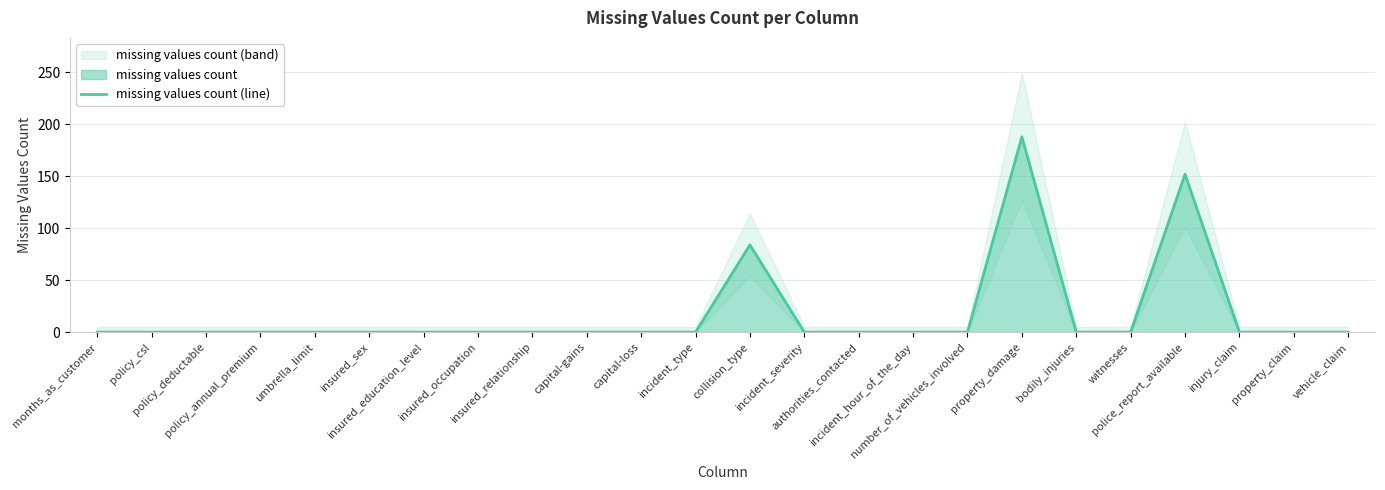

What is the change in value from collision_type to injury_claim?

-84